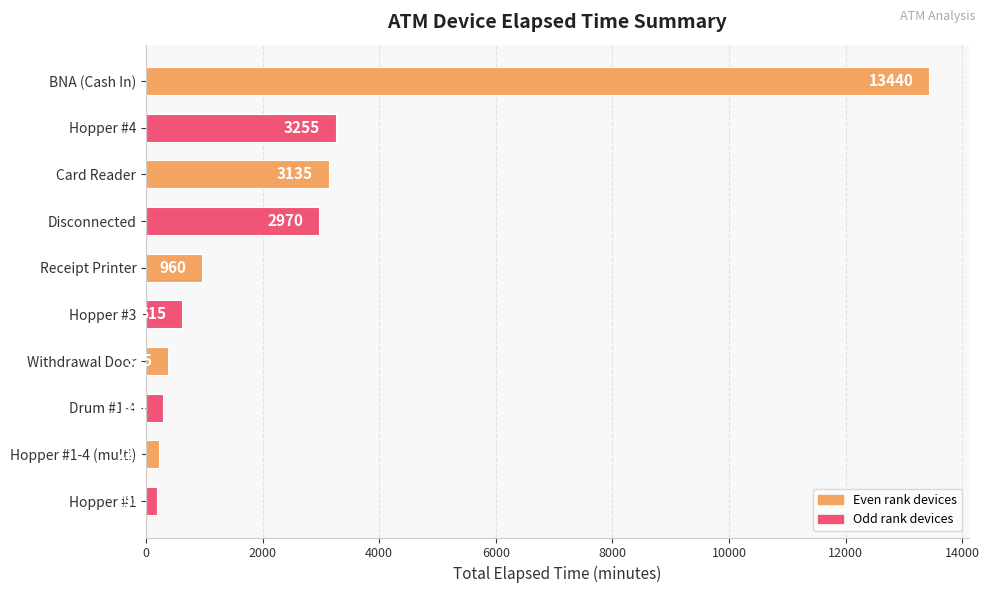

How many bars are there in total?

10